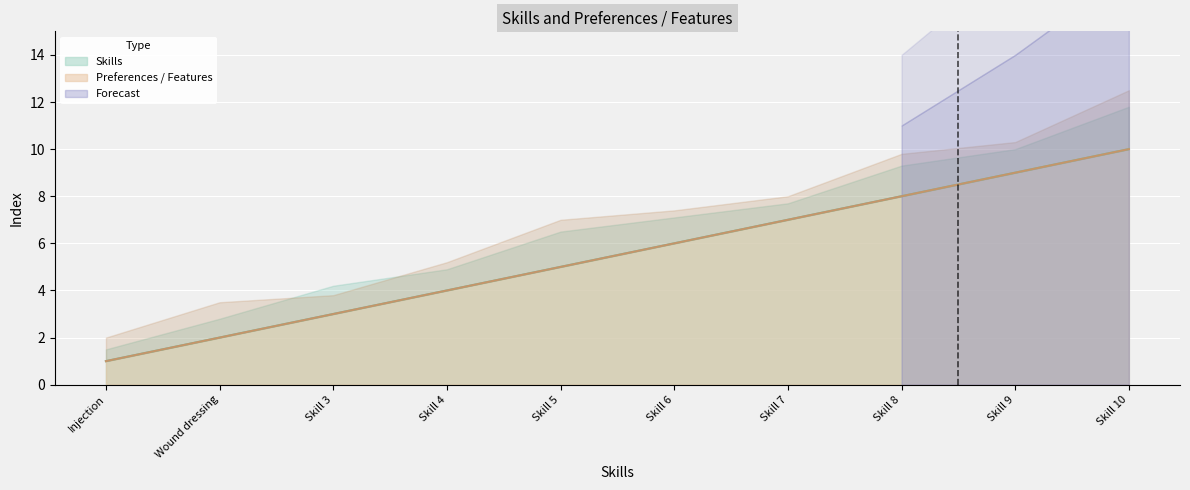

List the labels in order of Skills value, smallest first.

Injection, Wound dressing, Skill 3, Skill 4, Skill 5, Skill 6, Skill 7, Skill 8, Skill 9, Skill 10